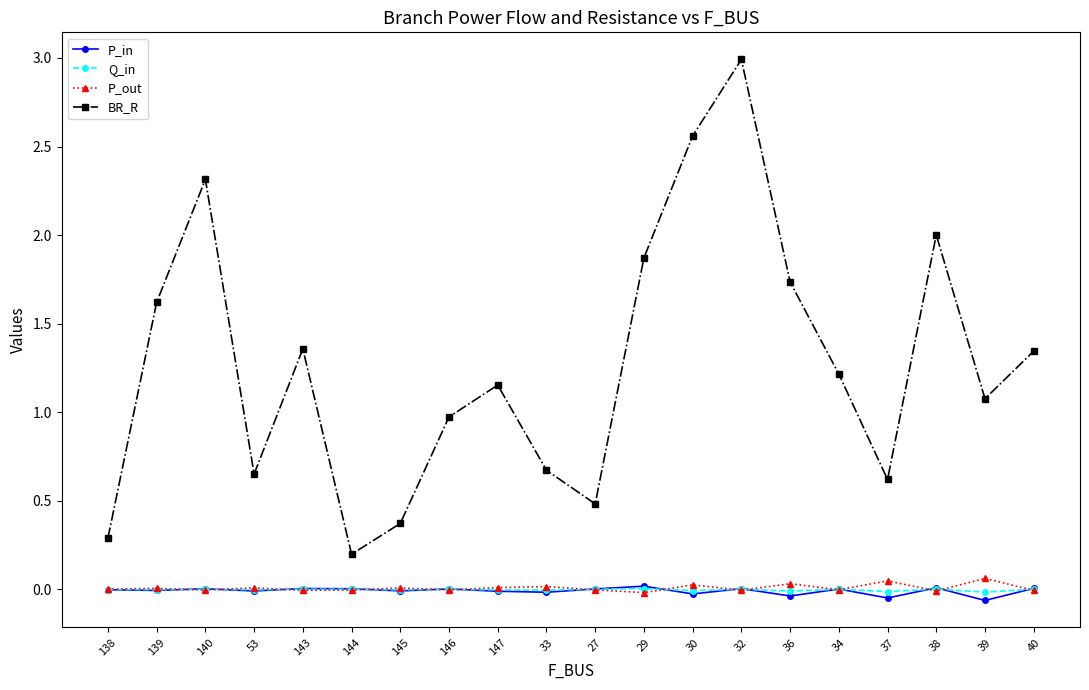

How many distinct data groups are displayed?

4